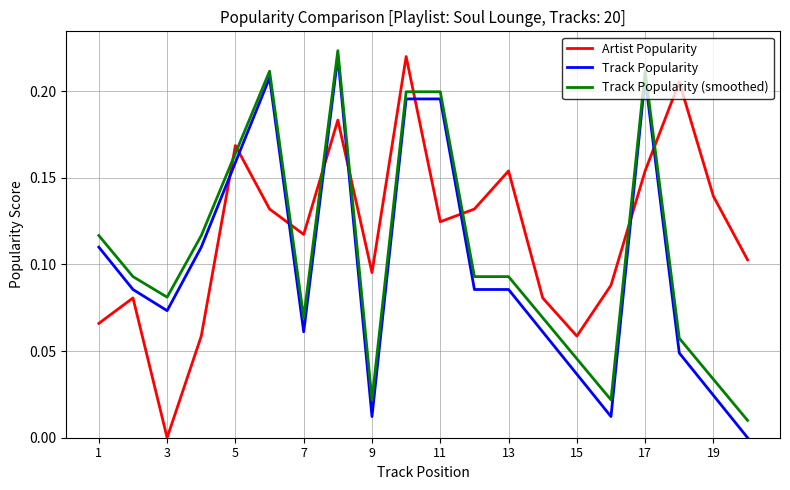

Which series has the largest total across all categories?

Artist Popularity